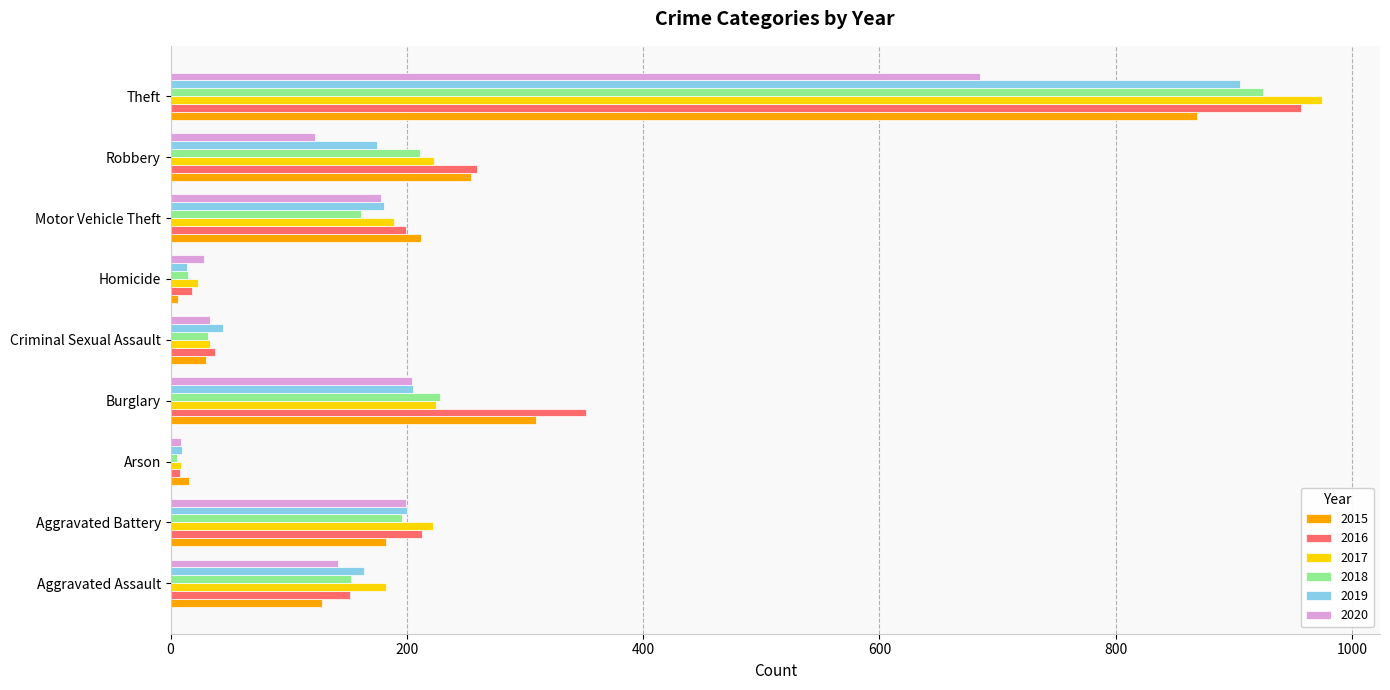

How many values in the 2016 series are below 199?

4